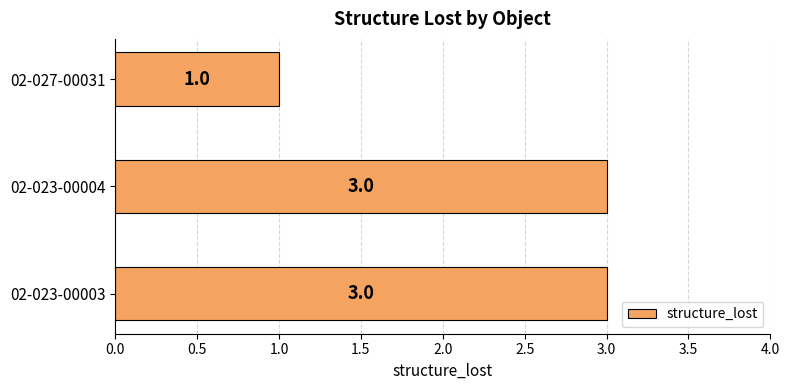

How many bars are there in total?

3